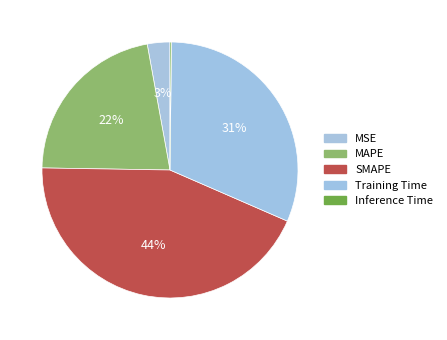

Count the number of slices in the pie.

5